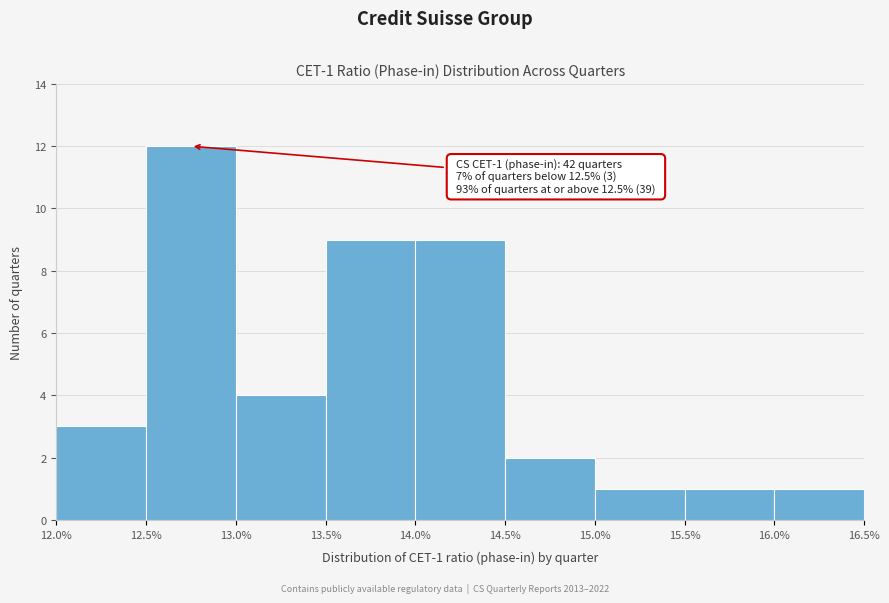

Over which range of the x-axis is the bar tallest?

12.5% to 13.0%